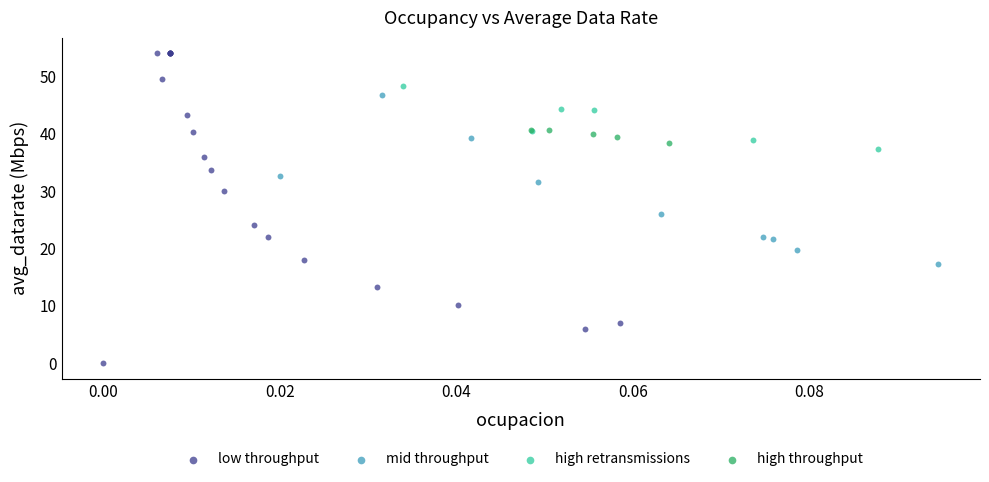

Which series reaches the minimum Y coordinate?

low throughput